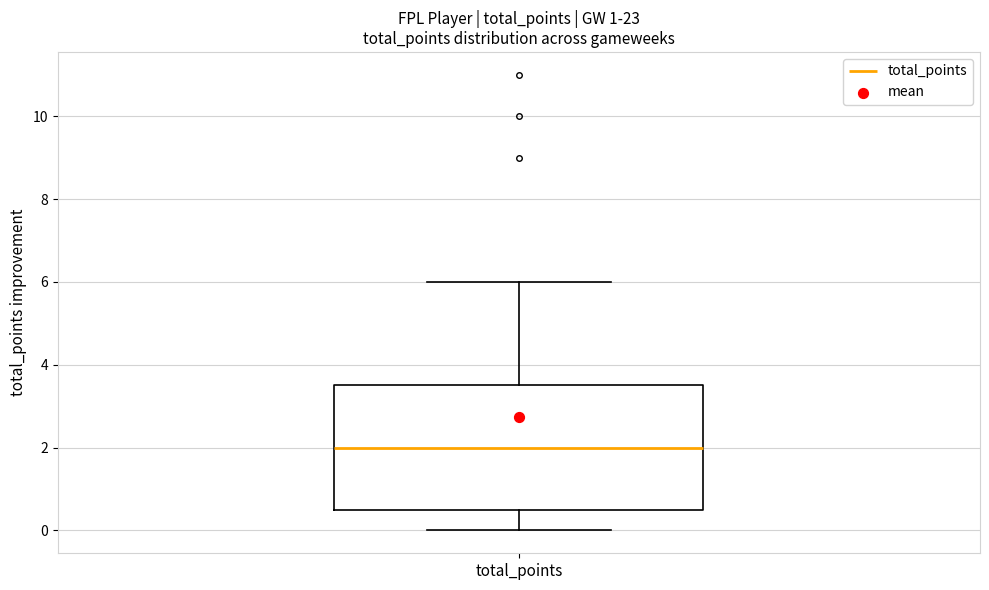

Where is the lower edge of the box for total_points on the y-axis? The values are not printed on the chart, so give them approximately, as read against the axis.

0.6